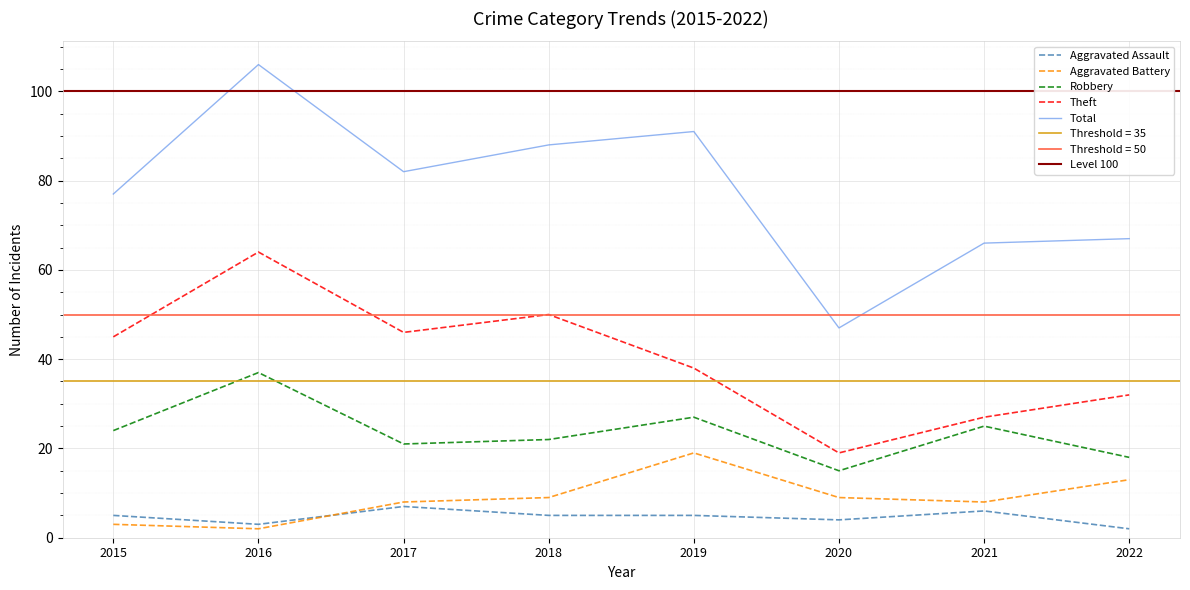

The Total series shows 66 at 2020. True or false?

False